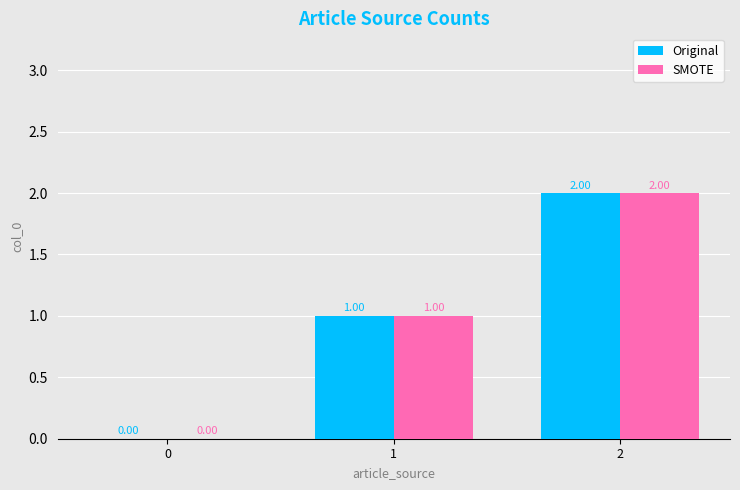

Is the value of Original at 2 greater than the value of SMOTE at 1?

Yes